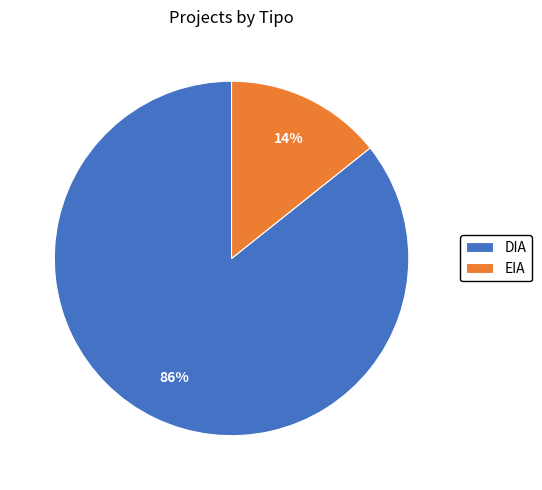

Do EIA and DIA together represent more than half of the pie?

Yes